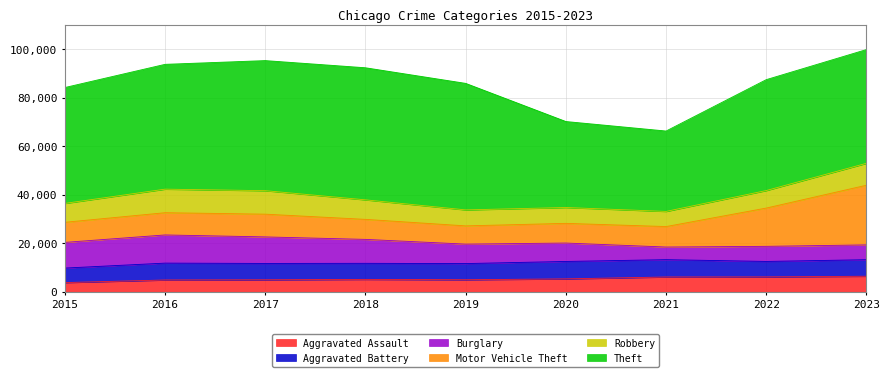

Where does the Theft series first go above 47756?

2016